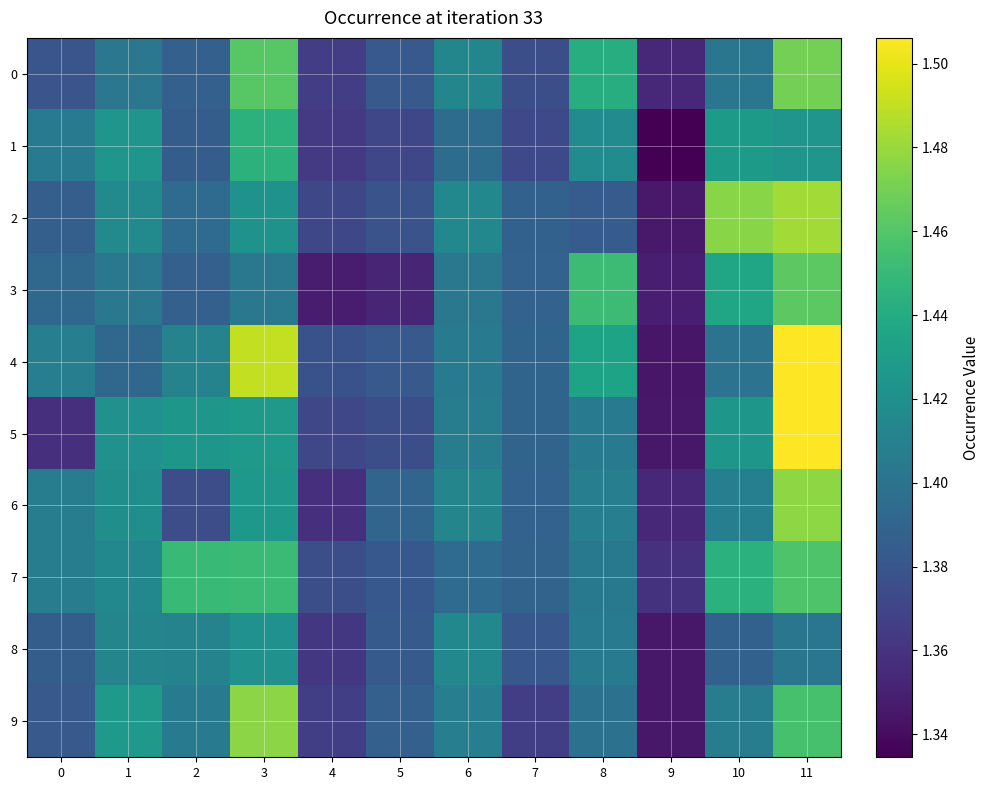

Which series changed the most between 4 and 8?

3